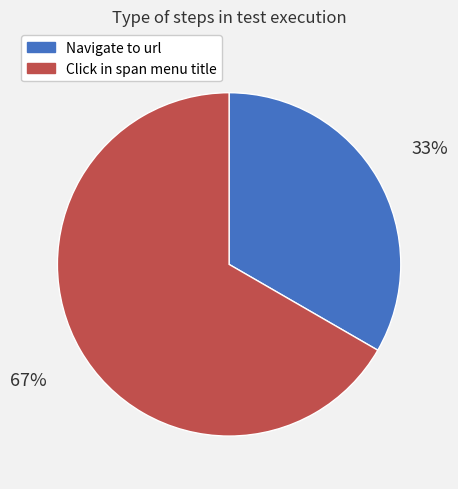

Is it true that Navigate to url is 47% of the pie?

False